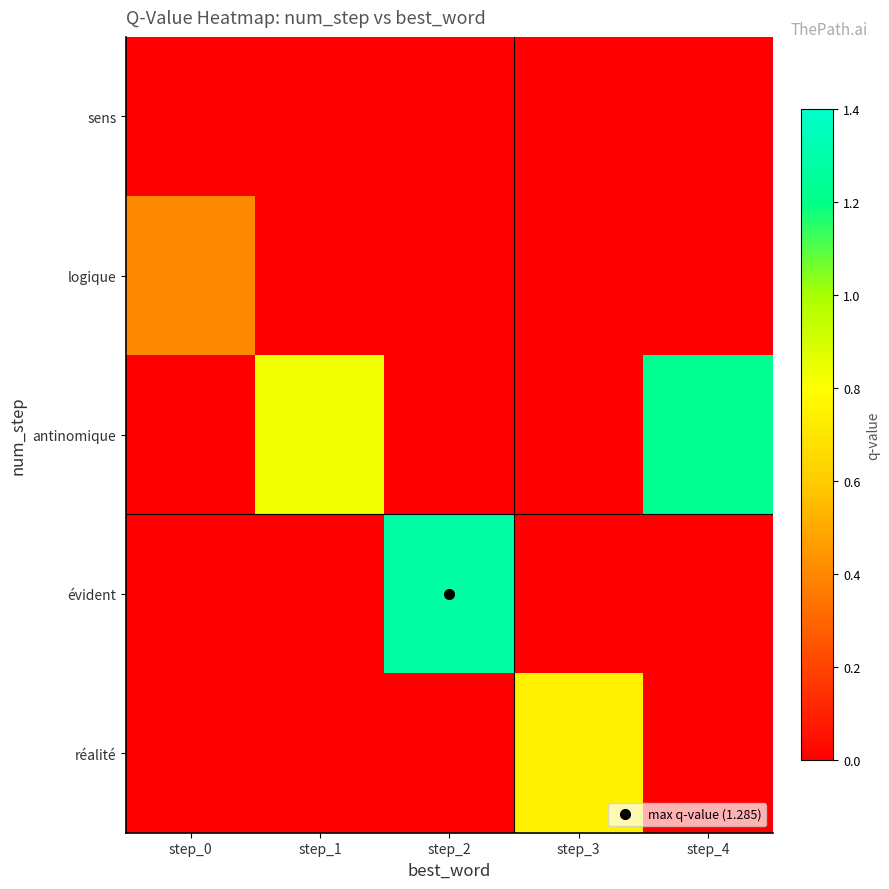

How many series are shown in this chart?

5